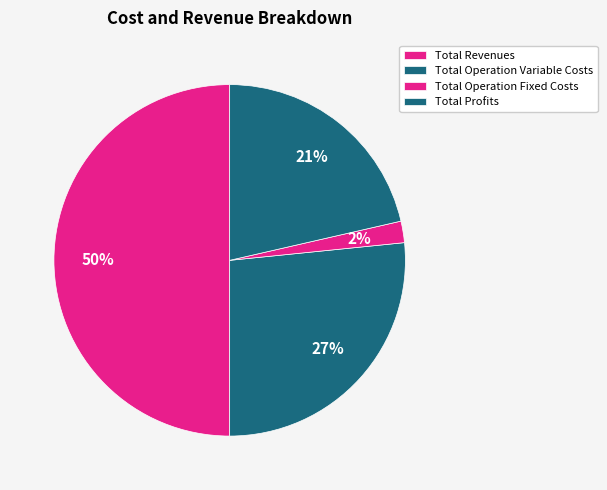

Is it true that Total Operation Fixed Costs is 2% of the pie?

True